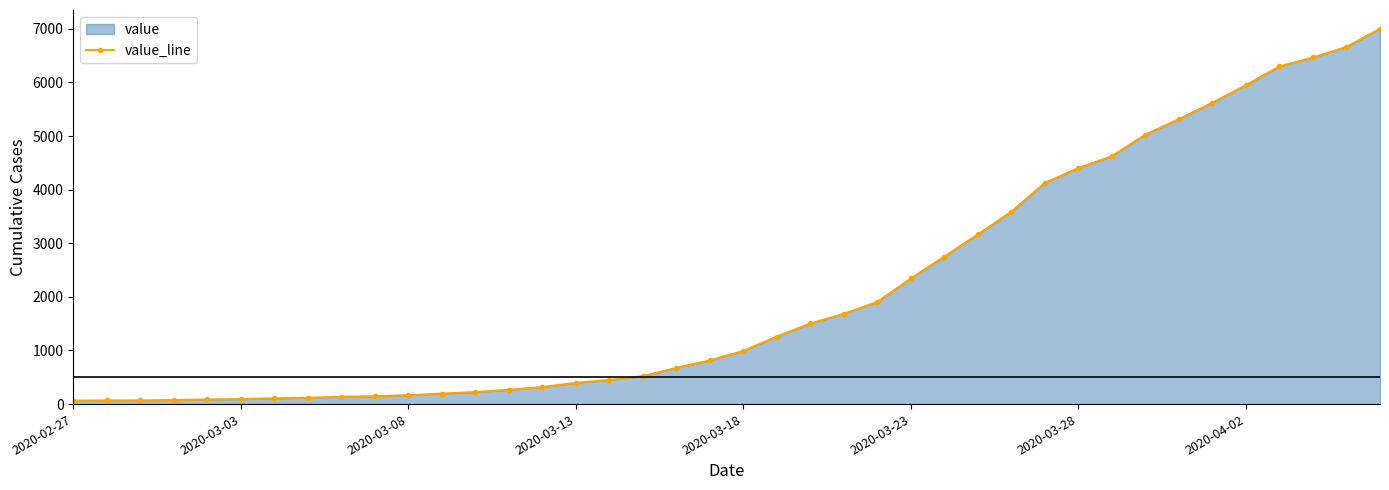

What is the sum of all values?

85719